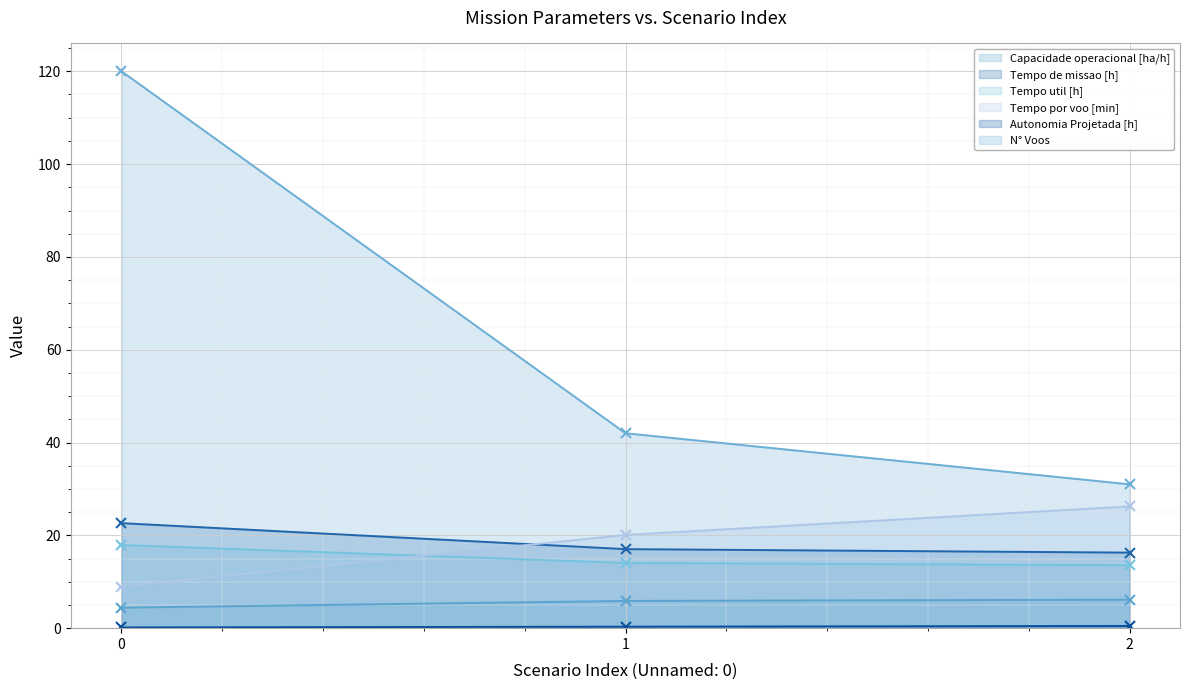

The value of Capacidade operacional [ha/h] at 0 is 4.4. True or false?

True